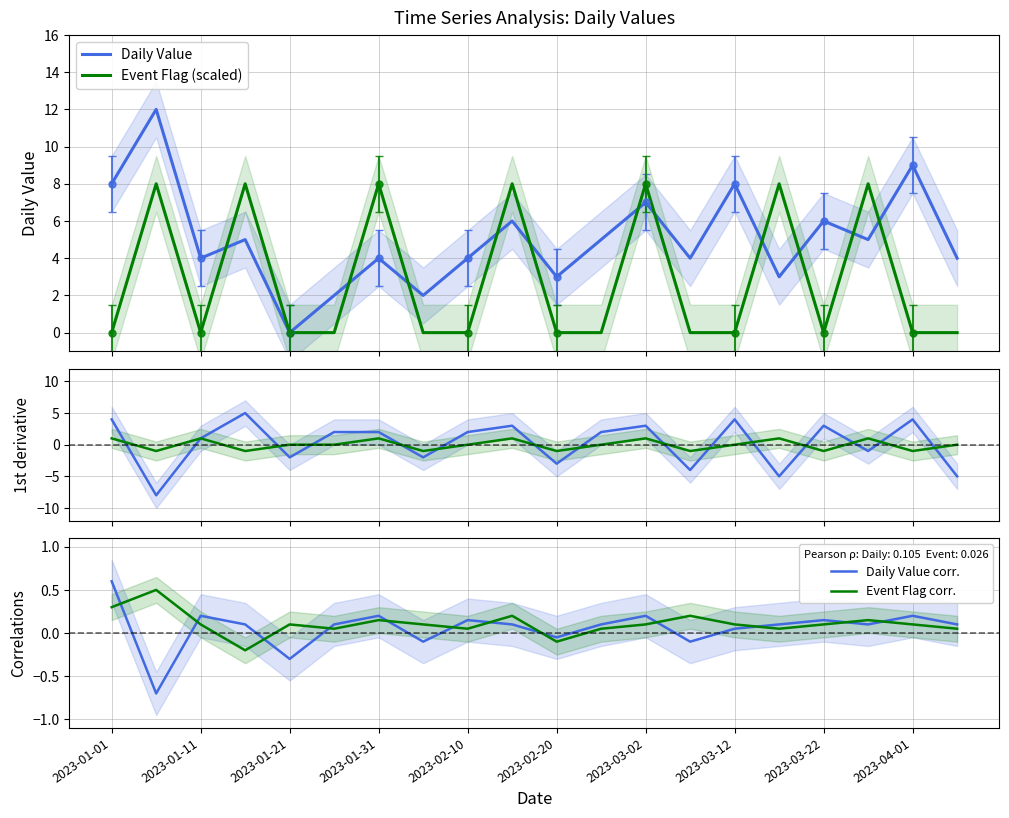

The Daily Value corr. series shows 0.1 at 2023-04-01. True or false?

False